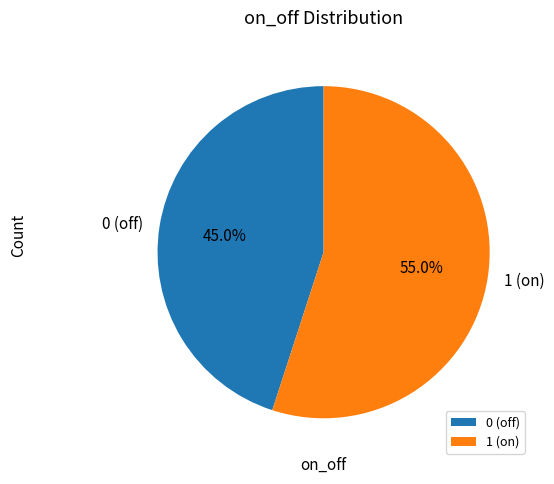

Does 0 (off) represent more than half of the total?

No